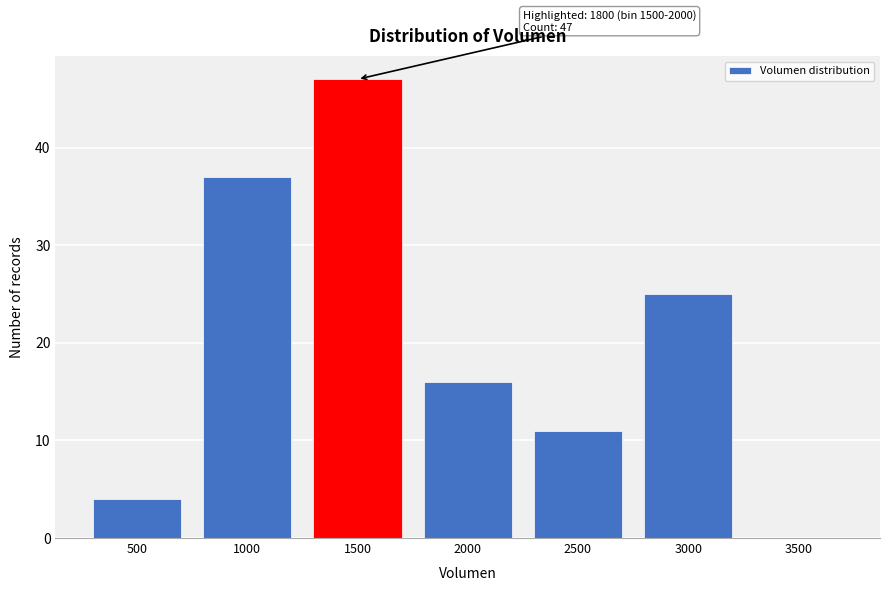

Reading right to left, transcribe all the data shown in this chart.

3500=0	3000=25	2500=11	2000=16	1500=47	1000=37	500=4